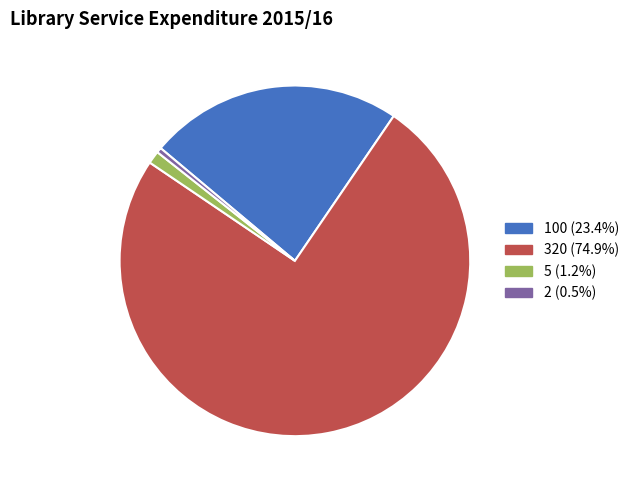

Which slice represents more than half of the pie?

320